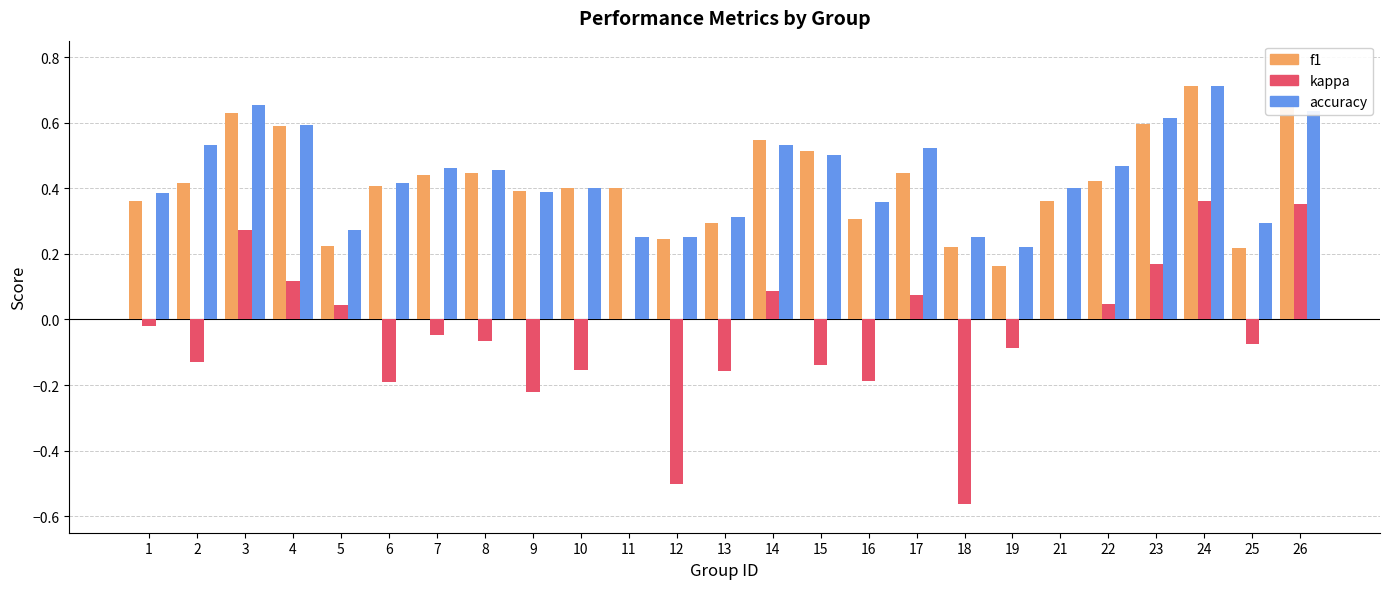

Is it true that kappa equals 0.1 at 14?

True